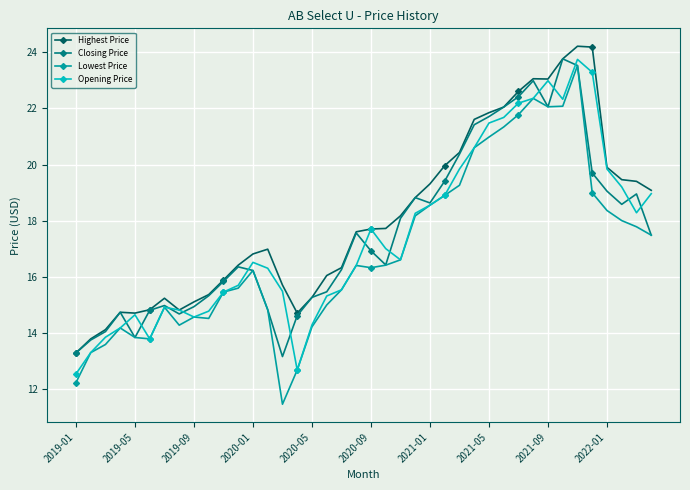

At how many categories does at least one series exceed 13?

40